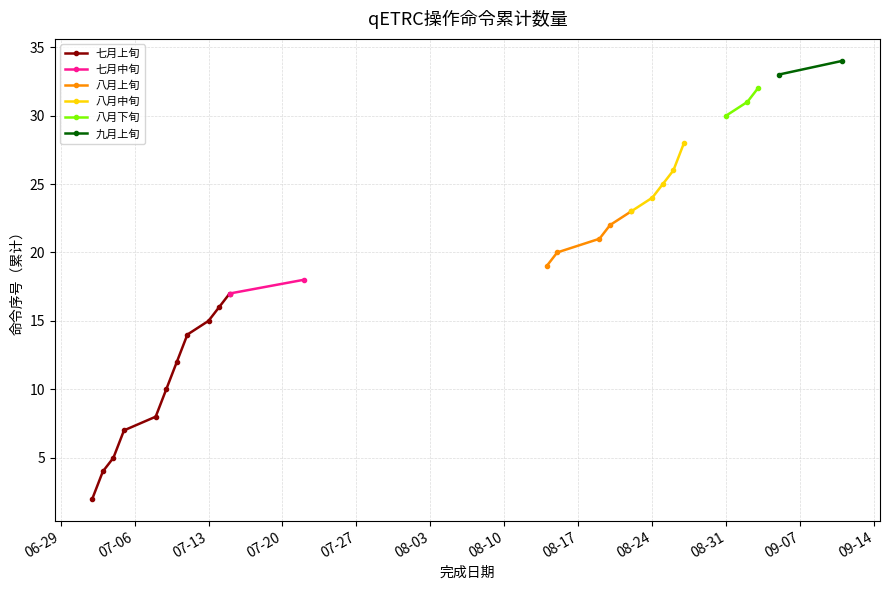

What is the value of the 七月上旬 point at the 11th from the left?

17